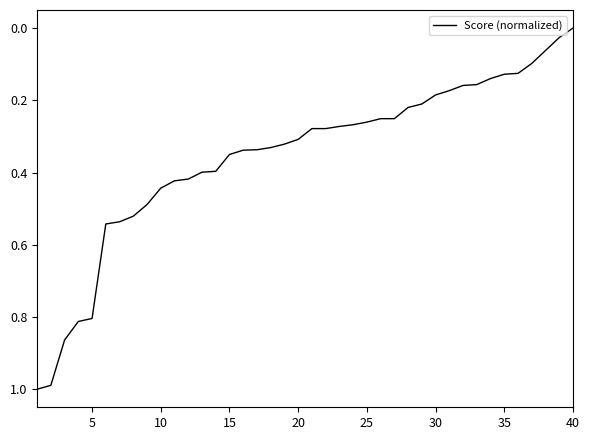

Does the chart display data point markers on the line(s)?

No